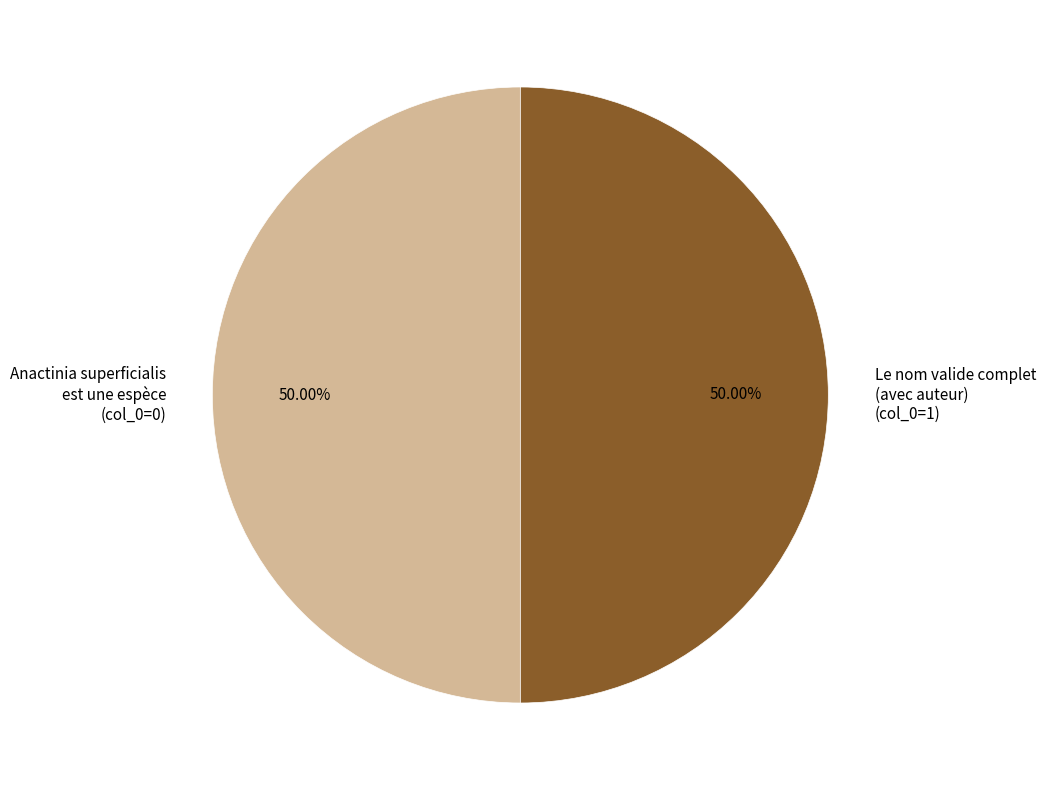

Is the sum of Le nom valide complet (avec auteur) (col_0=1) and Anactinia superficialis est une espèce (col_0=0) greater than half?

Yes